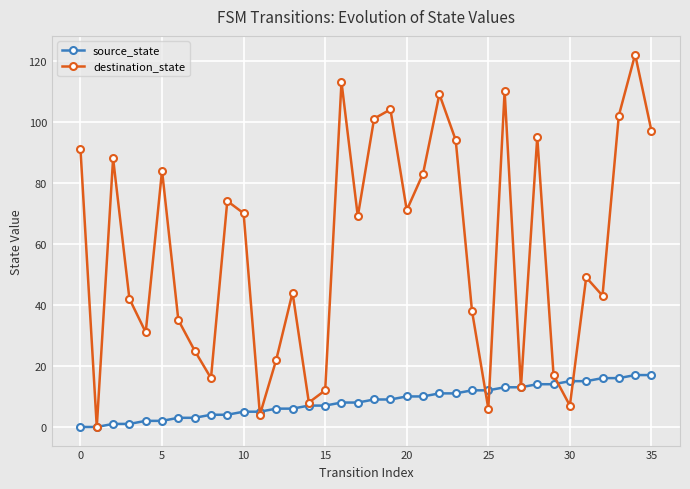

How many data points in source_state are less than 9?

18